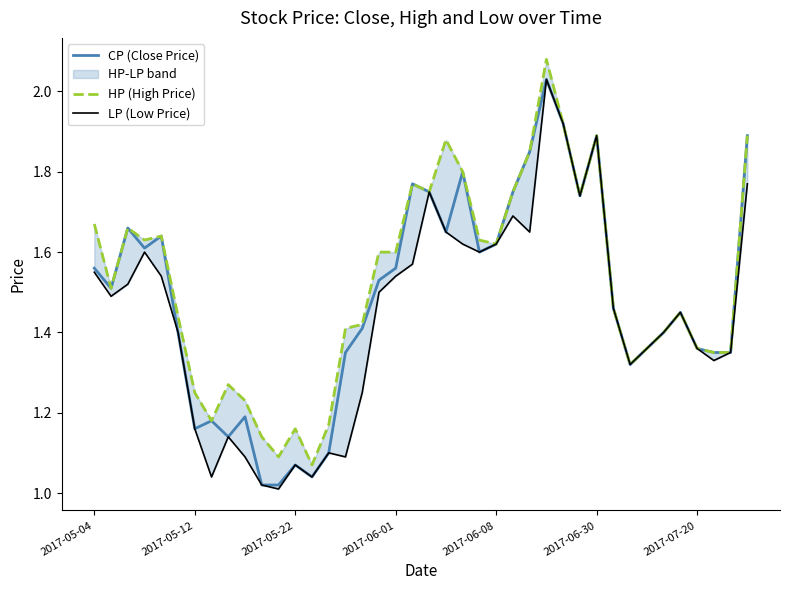

Does the chart display data point markers on the line(s)?

No